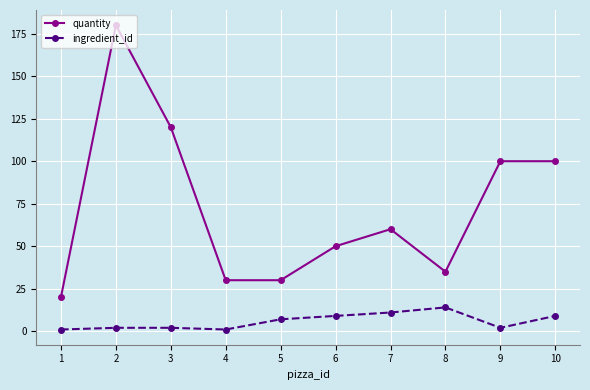

What is the maximum value for ingredient_id?

14